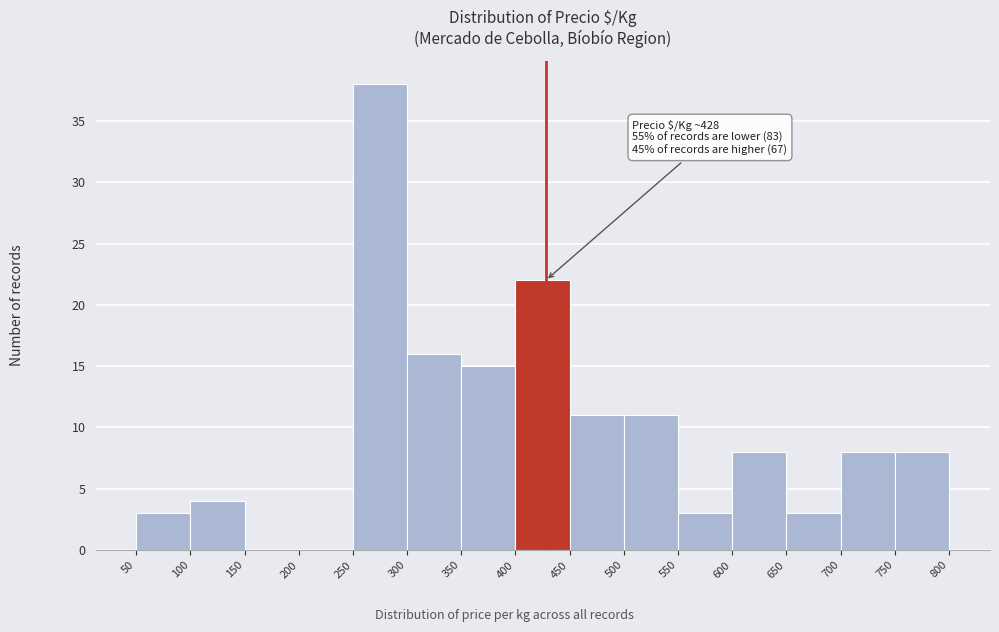

Which range on the x-axis has the tallest bar?

250 to 300